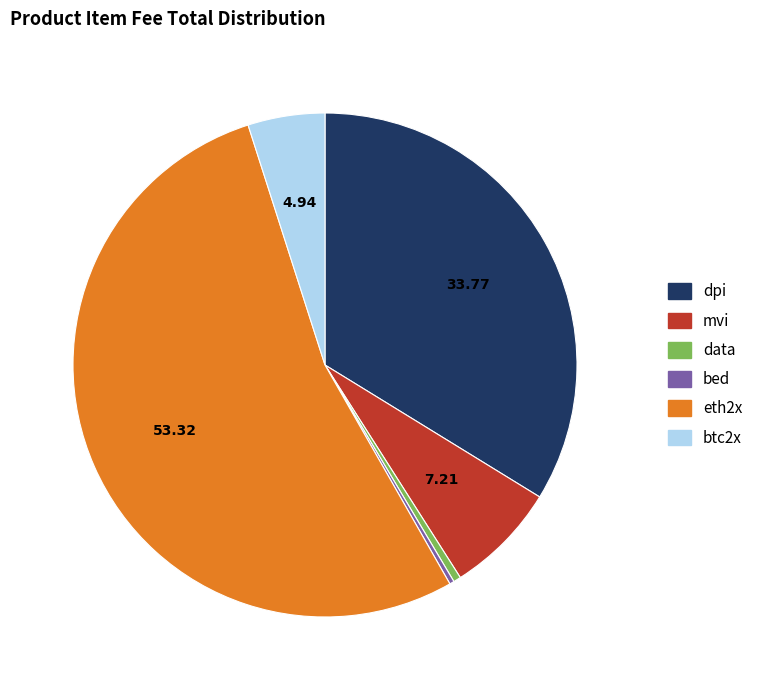

Is there any slice that represents more than half of the pie?

Yes